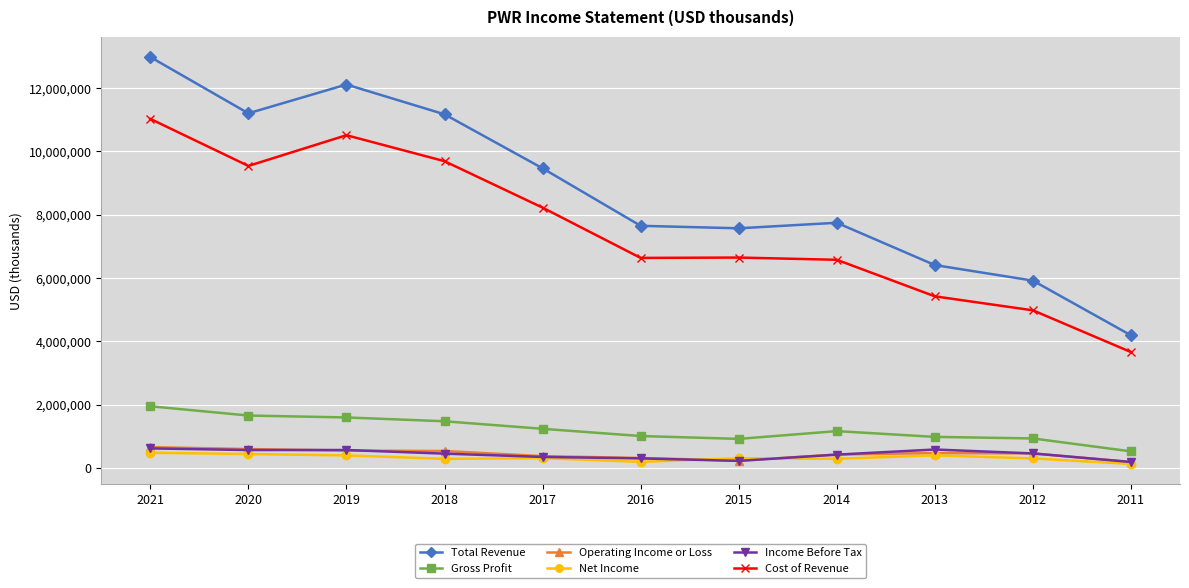

How many values in the Total Revenue series are below 7747200?

5